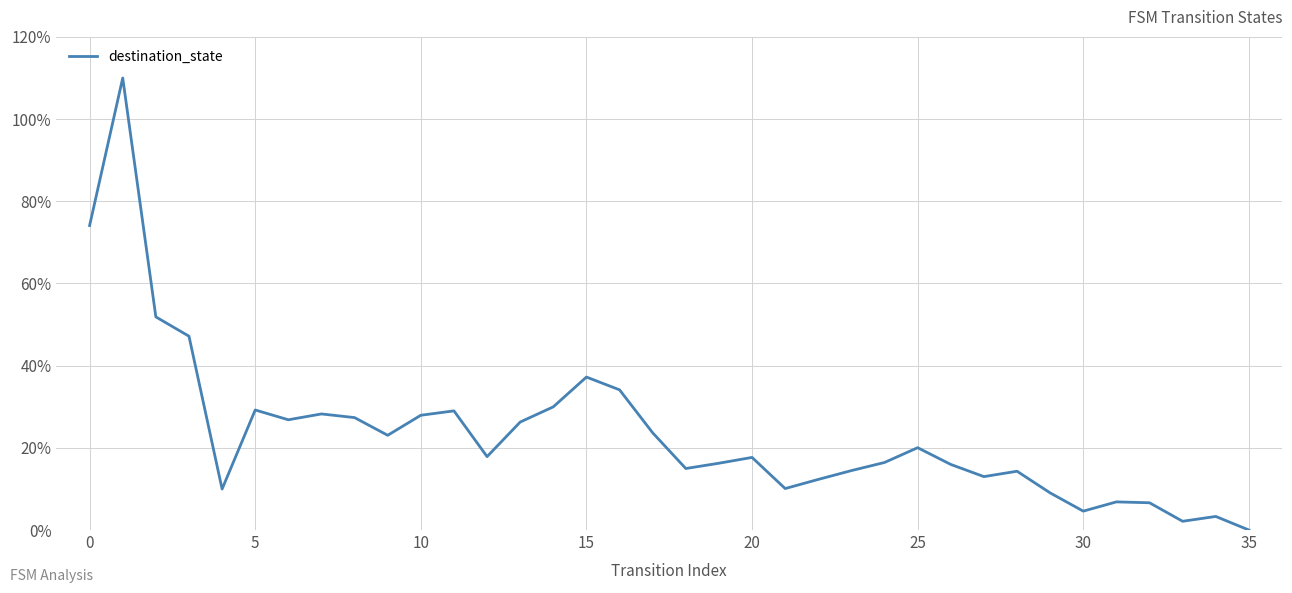

How many interior local valleys (lower than both neighbors) does the data have?

9